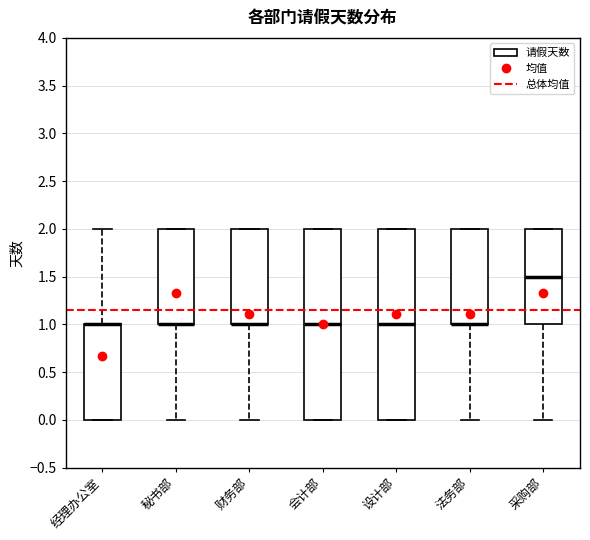

Reading left to right, read every box against the y-axis: the position of its median line, the range the box covers, and the ends of its whiskers. The values are not printed on the chart, so give them approximately, as read against the axis.

经理办公室: median 1.0 (drawn on the box's upper edge), box 0.0 to 1.0, whiskers 0.0 to 2.0
秘书部: median 1.0 (drawn on the box's lower edge), box 1.0 to 2.0, whiskers 0.0 to 2.0
财务部: median 1.0 (drawn on the box's lower edge), box 1.0 to 2.0, whiskers 0.0 to 2.0
会计部: median 1.0, box 0.0 to 2.0, whiskers 0.0 to 2.0
设计部: median 1.0, box 0.0 to 2.0, whiskers 0.0 to 2.0
法务部: median 1.0 (drawn on the box's lower edge), box 1.0 to 2.0, whiskers 0.0 to 2.0
采购部: median 1.5, box 1.0 to 2.0, whiskers 0.0 to 2.0